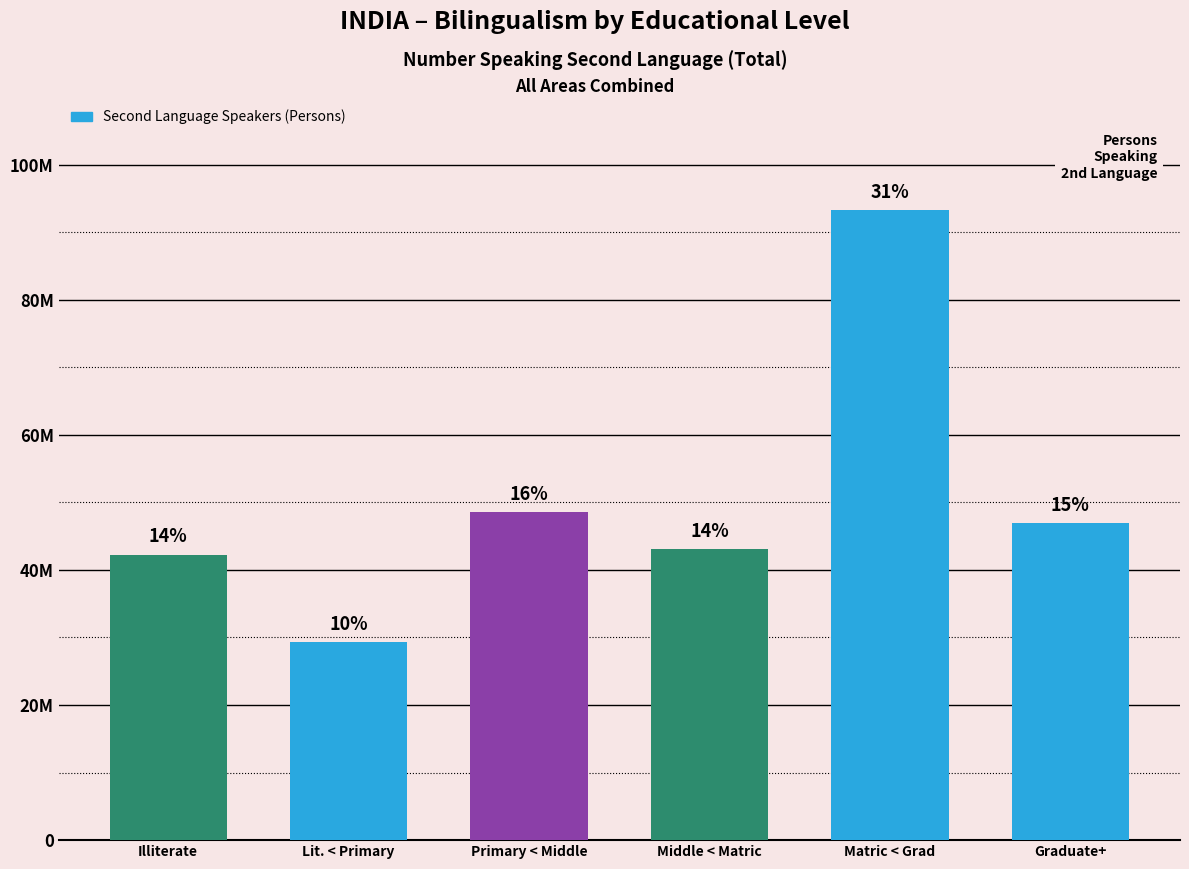

Does the chart contain any negative values?

No